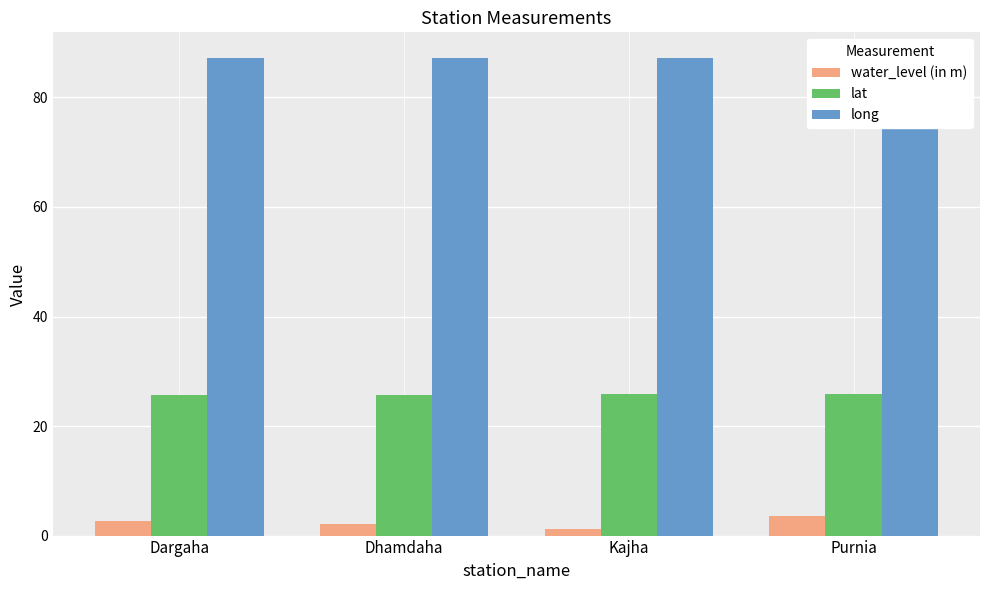

Between Dargaha and Dhamdaha, which series saw the biggest shift?

water_level (in m)